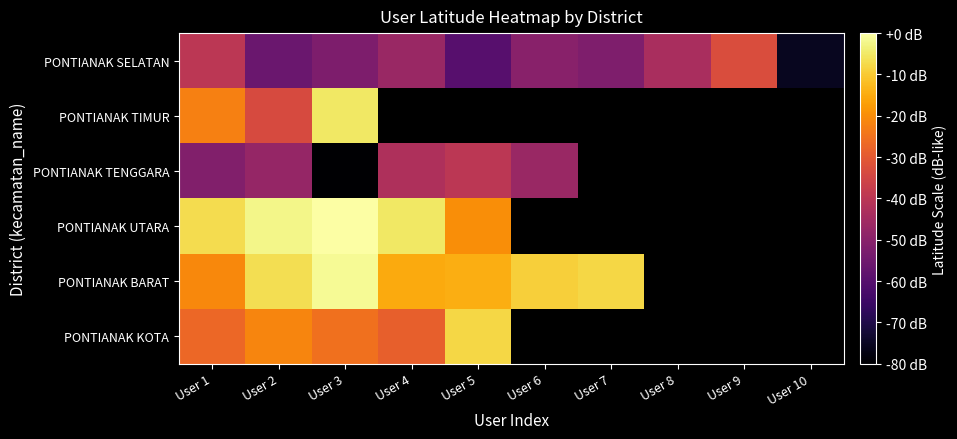

Count the number of data series in this chart.

6